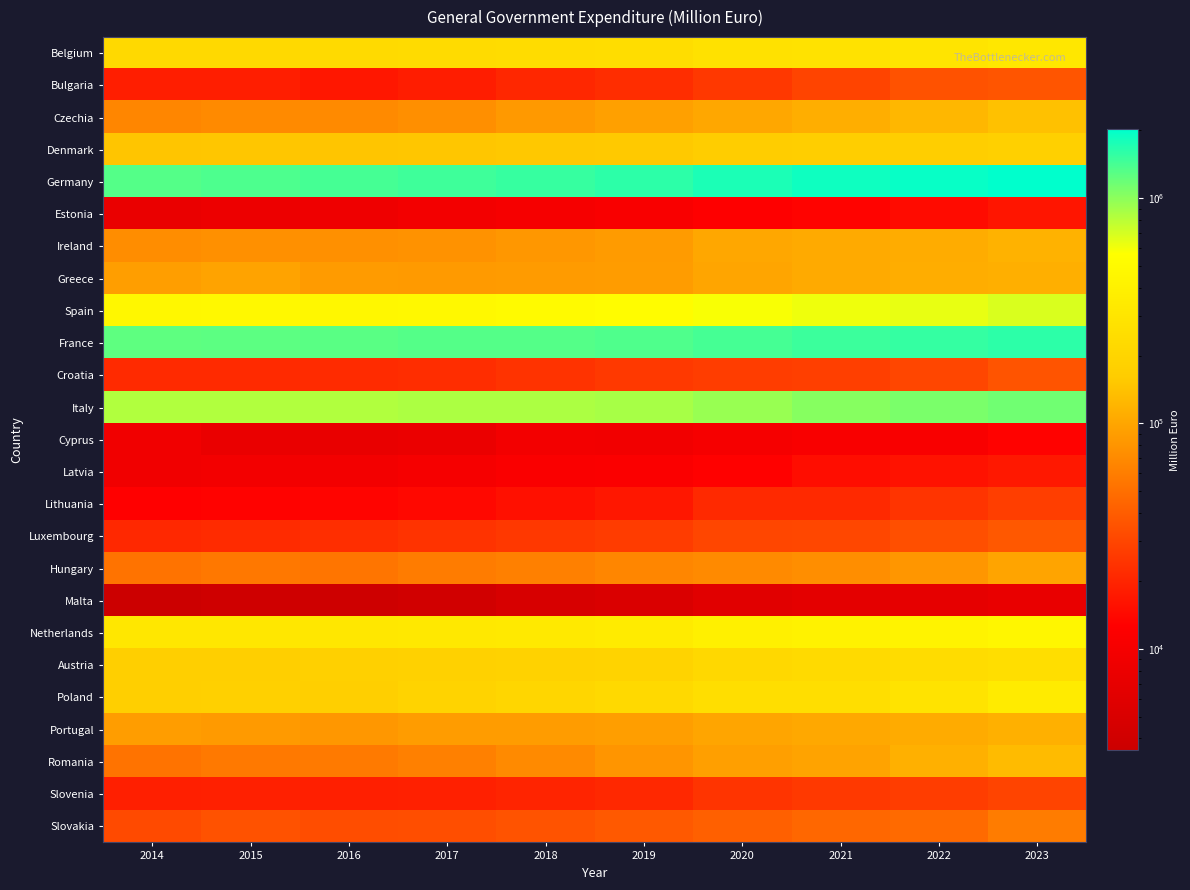

Reading left to right, transcribe all the data shown in this chart.

Belgium: 2014=224414.0	2015=223895.8	2016=228708.7	2017=231699.4	2018=241008.2	2019=248119.3	2020=271076.2	2021=277962.3	2022=294399.6	2023=317594.9
Bulgaria: 2014=18575.1	2015=18495.2	2016=16952.3	2017=18265.7	2018=20770.4	2019=22343.7	2020=25574.3	2021=29594.8	2022=35484.9	2023=36740.2
Czechia: 2014=67266.7	2015=71104.8	2016=70537.7	2017=75680.2	2018=85648.5	2019=92617.2	2020=101899.6	2021=110765.7	2022=123368.3	2023=139323.9
Denmark: 2014=146369.9	2015=148122.3	2016=147770.5	2017=148947.7	2018=152779.3	2019=153678.8	2020=166482.5	2021=170648.7	2022=171634.6	2023=176291.3
Germany: 2014=1328332.0	2015=1373293.0	2016=1429256.0	2017=1484552.0	2018=1533328.0	2019=1610615.0	2020=1763784.0	2021=1864302.0	2022=1937465.0	2023=2024970.0
Estonia: 2014=7648.0	2015=8248.1	2016=8632.4	2017=9448.6	2018=10263.9	2019=11138.3	2020=12463.8	2021=13241.1	2022=14564.5	2023=16519.9
Ireland: 2014=73321.9	2015=76430.0	2016=75924.1	2017=77952.4	2018=82924.3	2019=86810.8	2020=101914.8	2021=105804.4	2022=107284.8	2023=115911.9
Greece: 2014=90678.0	2015=96036.0	2016=87744.0	2017=86172.0	2018=87779.0	2019=88280.0	2020=99338.0	2021=104688.0	2022=109858.0	2023=111577.0
Spain: 2014=467841.0	2015=474893.0	2016=472717.0	2017=479908.0	2018=503193.0	2019=526769.0	2020=580164.0	2021=611124.0	2022=637117.0	2023=680952.0
France: 2014=1257649.1	2015=1268007.8	2016=1280648.1	2017=1321444.6	2018=1327632.3	2019=1346154.7	2020=1430357.0	2021=1491424.1	2022=1550743.1	2023=1609882.9
Croatia: 2014=21559.2	2015=21626.2	2016=21819.1	2017=22221.6	2018=23916.5	2019=25816.7	2020=27217.8	2021=28085.7	2022=30344.7	2023=36382.8
Italy: 2014=829632.0	2015=835694.0	2016=835037.0	2017=851015.0	2018=859018.0	2019=873598.0	2020=948296.0	2021=1032343.0	2022=1096547.0	2023=1144854.0
Cyprus: 2014=9116.5	2015=7733.2	2016=7535.1	2017=7823.3	2018=9650.6	2019=9421.0	2020=10278.4	2021=10947.3	2022=11159.9	2023=13130.0
Latvia: 2014=9196.3	2015=9493.8	2016=9515.2	2017=10292.9	2018=11457.4	2019=11724.7	2020=12933.7	2021=15021.7	2022=15964.7	2023=17187.3
Lithuania: 2014=12745.9	2015=13179.3	2016=13380.2	2017=14106.8	2018=15490.4	2019=17003.4	2020=21245.7	2021=21142.9	2022=24450.5	2023=27582.7
Luxembourg: 2014=21030.5	2015=21861.4	2016=22509.6	2017=24010.6	2018=25472.5	2019=26883.3	2020=30340.5	2021=30973.8	2022=33986.3	2023=37968.0
Hungary: 2014=53184.4	2015=56826.3	2016=54406.3	2017=59345.8	2018=62721.0	2019=67565.4	2020=70910.0	2021=74515.0	2022=82405.6	2023=97280.3
Malta: 2014=3541.2	2015=3868.5	2016=3852.1	2017=4099.9	2018=4716.1	2019=5090.7	2020=6042.8	2021=6581.0	2022=6889.7	2023=7500.2
Netherlands: 2014=317186.0	2015=316389.0	2016=316279.0	2017=321059.0	2018=334143.0	2019=349318.0	2020=390377.0	2021=409171.0	2022=429746.0	2023=461217.0
Austria: 2014=172966.9	2015=175200.9	2016=180108.2	2017=182990.1	2018=188523.5	2019=194188.9	2020=217971.0	2021=227597.4	2022=237490.5	2023=249348.8
Poland: 2014=174450.2	2015=179464.9	2016=175563.9	2017=192933.1	2018=206823.9	2019=223028.7	2020=253867.9	2021=254006.0	2022=286195.6	2023=352364.4
Portugal: 2014=89548.6	2015=86677.4	2016=83621.0	2017=88929.0	2018=88725.9	2019=91117.2	2020=98753.5	2021=102495.1	2022=107033.6	2023=113361.7
Romania: 2014=53468.1	2015=57501.7	2016=58276.2	2017=62553.0	2018=70782.4	2019=81055.8	2020=91677.9	2021=96289.5	2022=113798.7	2023=130588.8
Slovenia: 2014=18842.5	2015=19052.4	2016=18769.9	2017=19015.5	2018=20030.2	2019=21084.0	2020=24209.4	2021=25955.6	2022=27119.8	2023=29723.5
Slovakia: 2014=32135.5	2015=35467.2	2016=33382.6	2017=33800.3	2018=35794.4	2019=38432.4	2020=41972.4	2021=45766.7	2022=47332.6	2023=59571.6